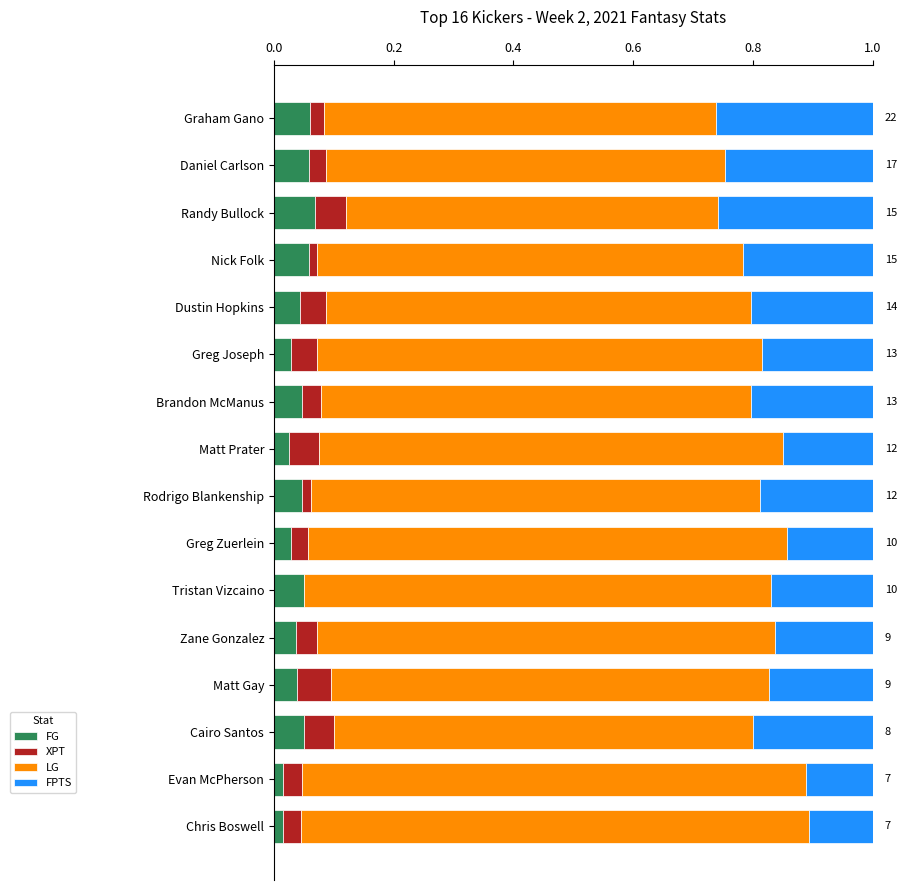

True or false: FG has a value of 0.0 at Greg Joseph.

True